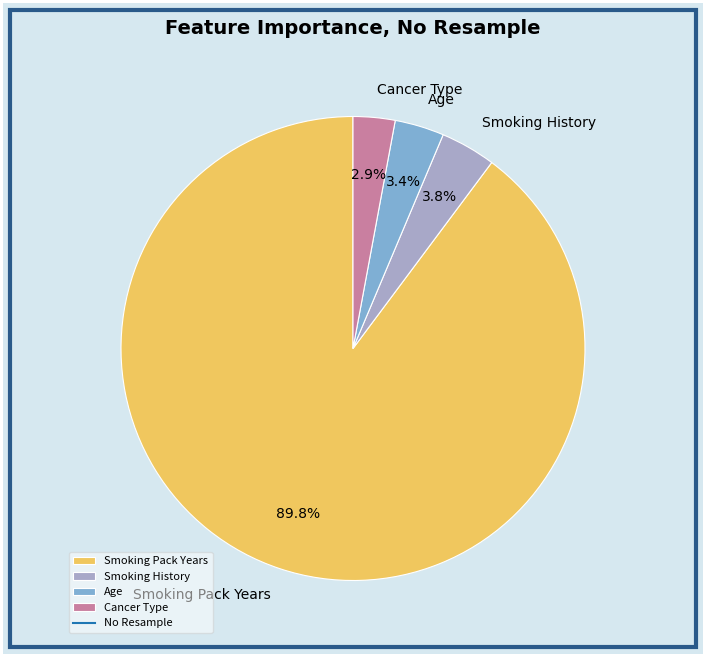

What percentage is the Age slice, to the nearest percent?

3%